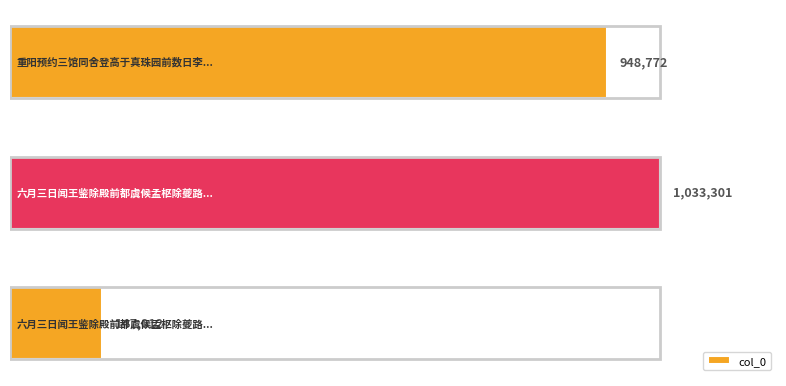

What is the greatest value displayed?

1033301